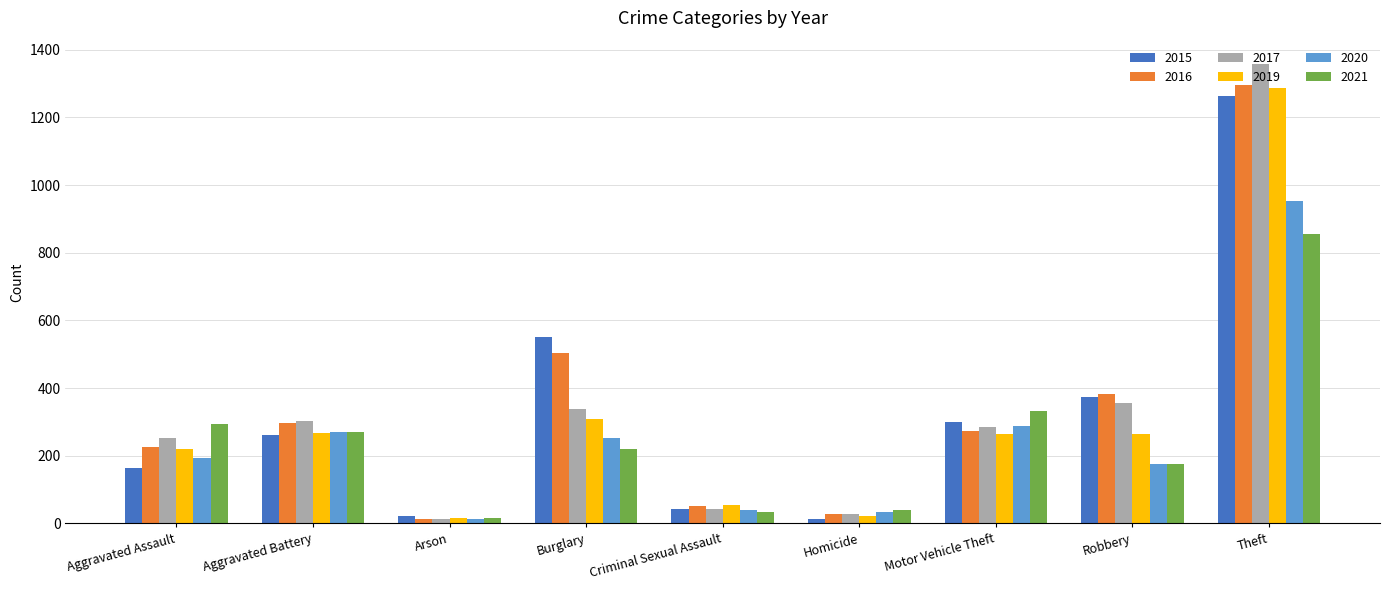

What is the total value across all series at Burglary?

2176